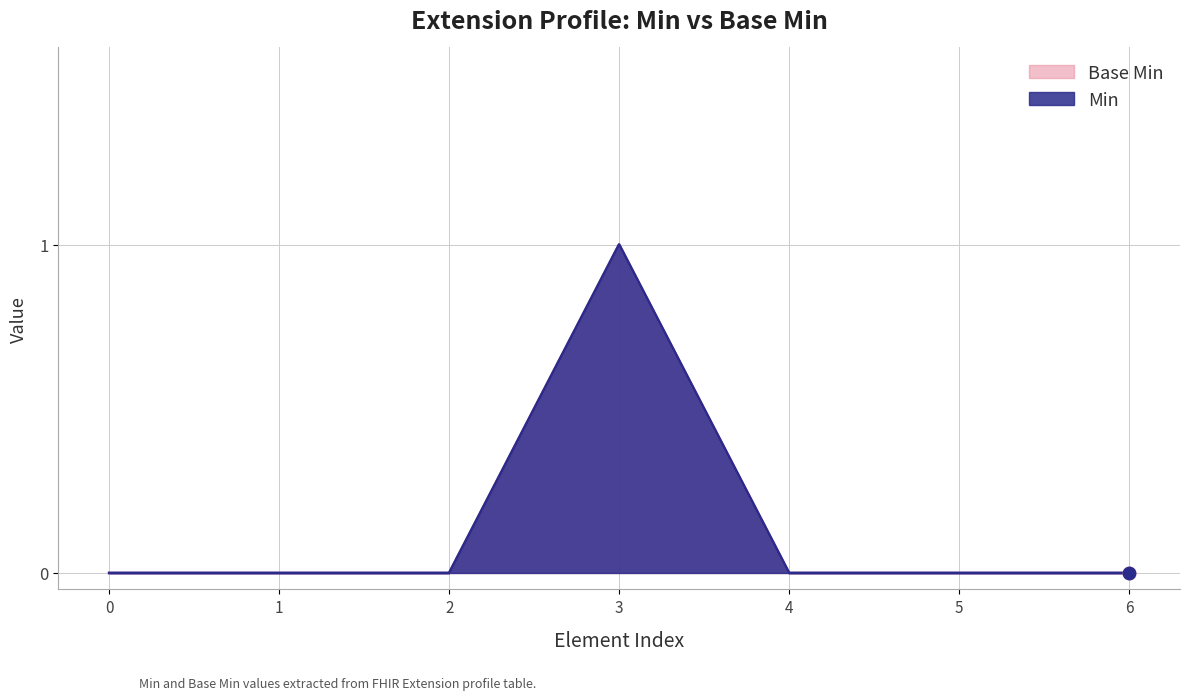

Which series has the widest spread of Y values?

Min